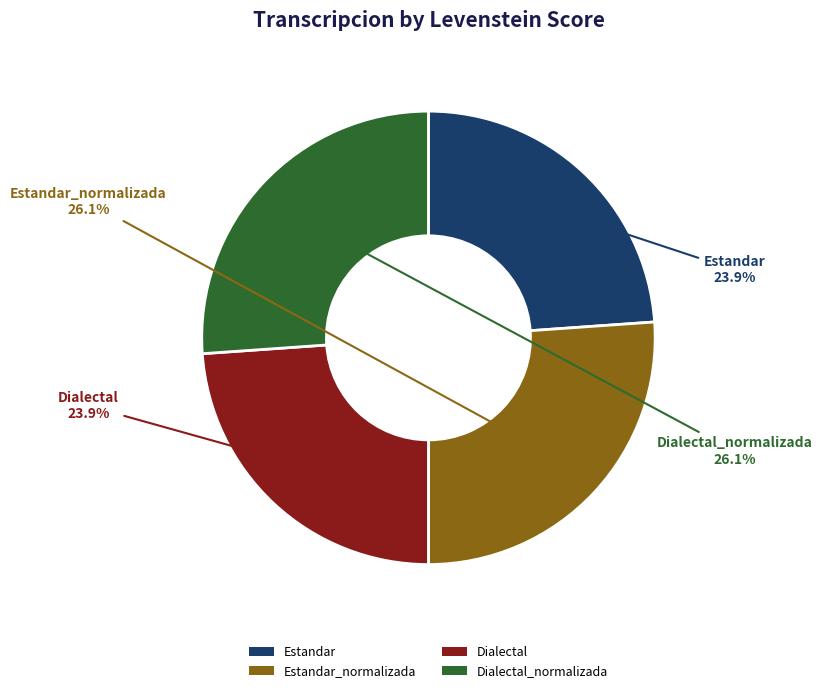

The Dialectal slice represents 12% of the pie. True or false?

False